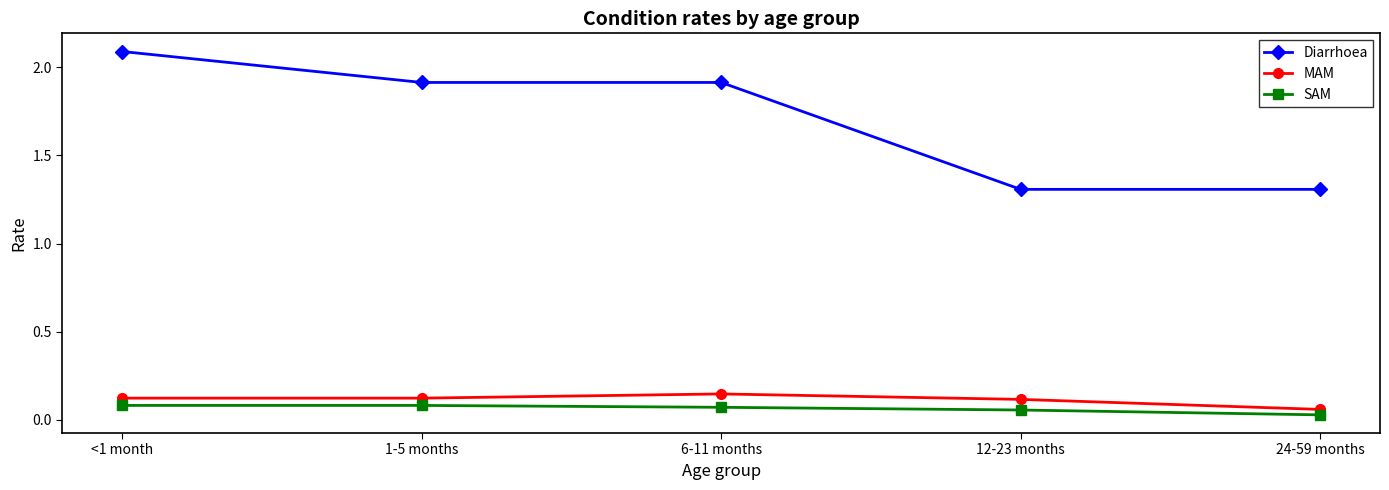

What is the difference between the highest and lowest values at 1-5 months?

1.8